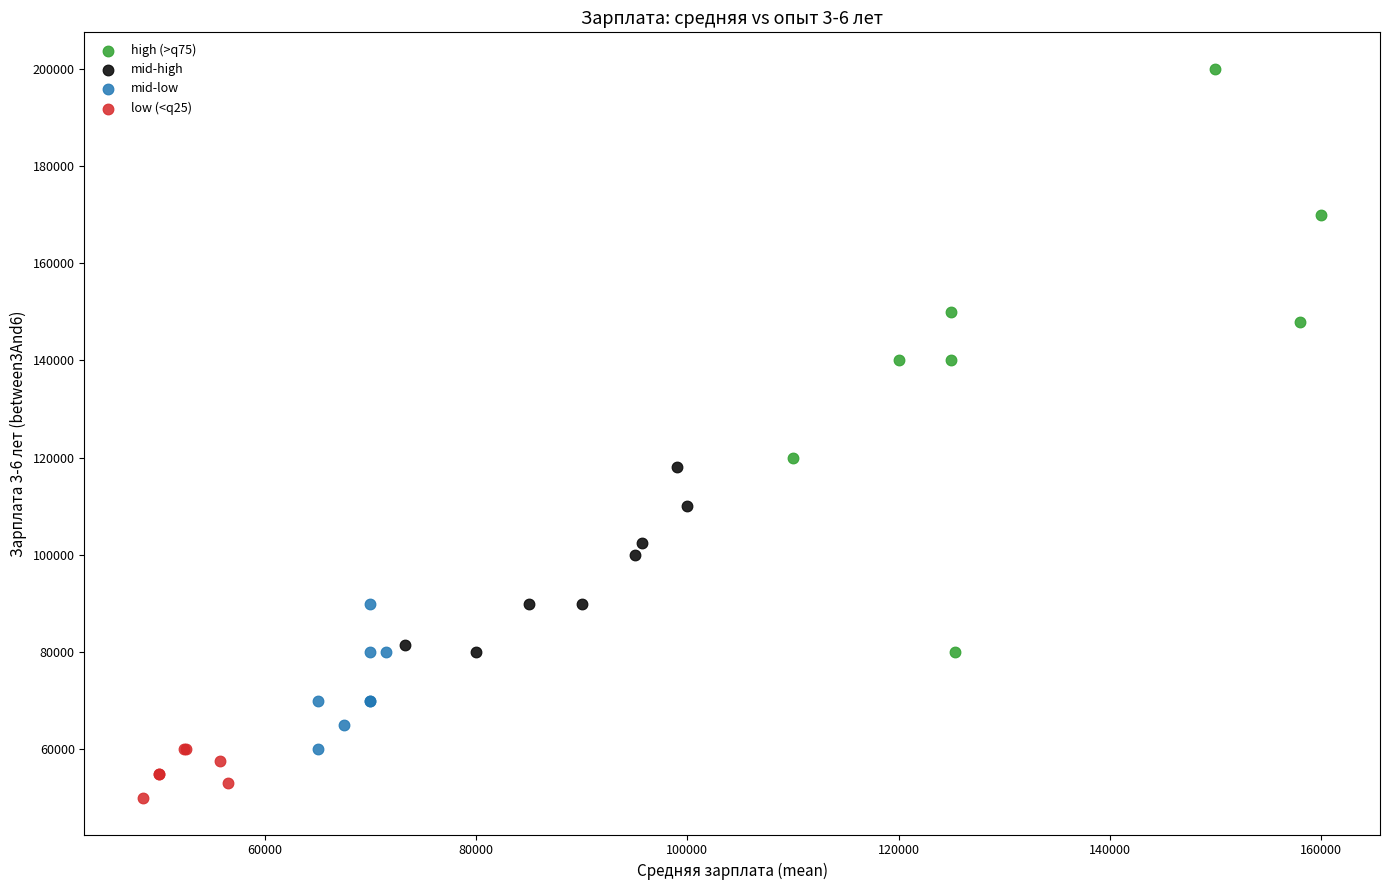

Which series has the widest spread of Y values?

high (>q75)